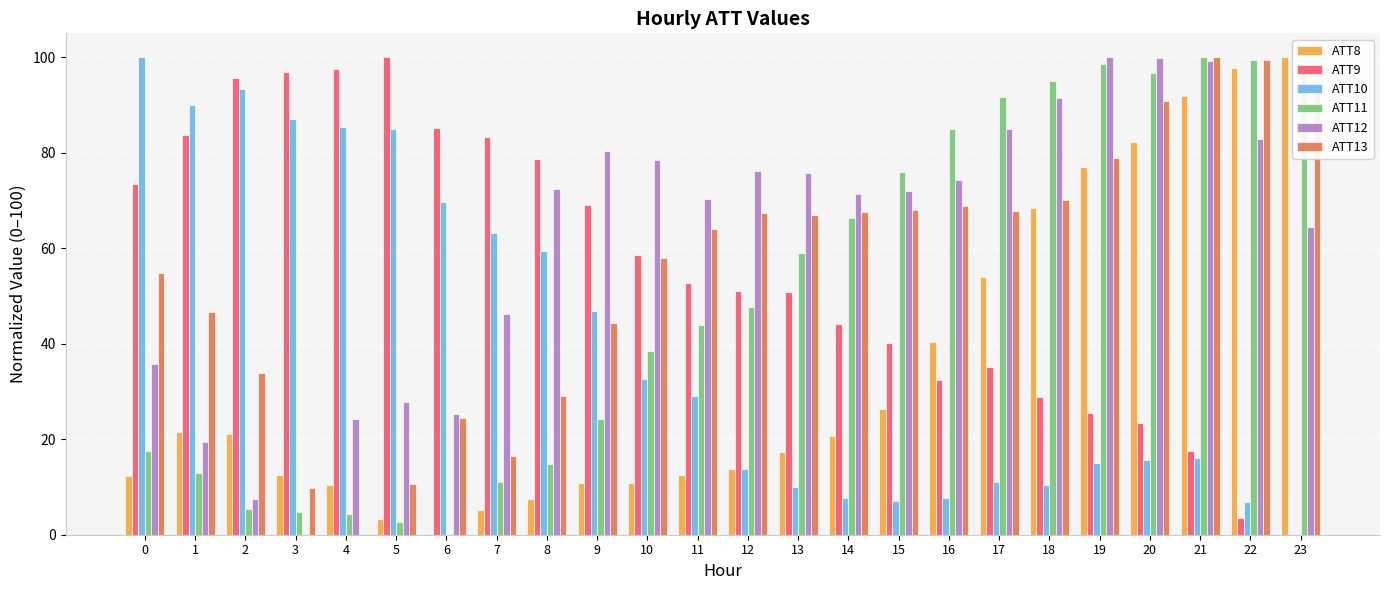

Where does the ATT12 series first go above 72?

8